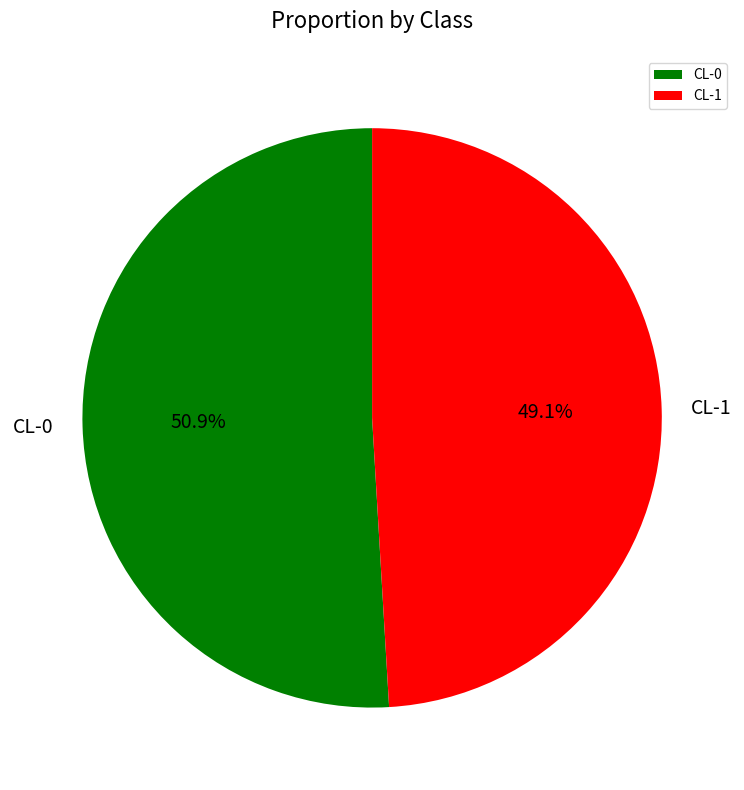

What percentage is the CL-0 slice, to the nearest percent?

51%